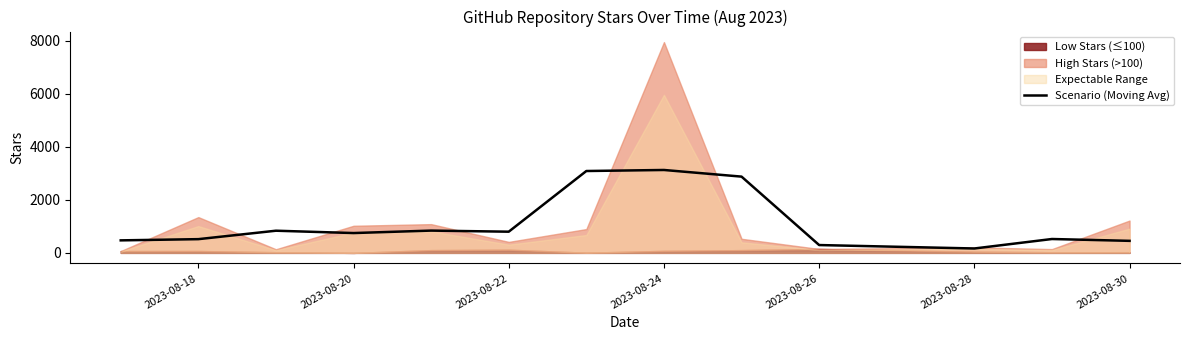

Count the number of values greater than 748.

7